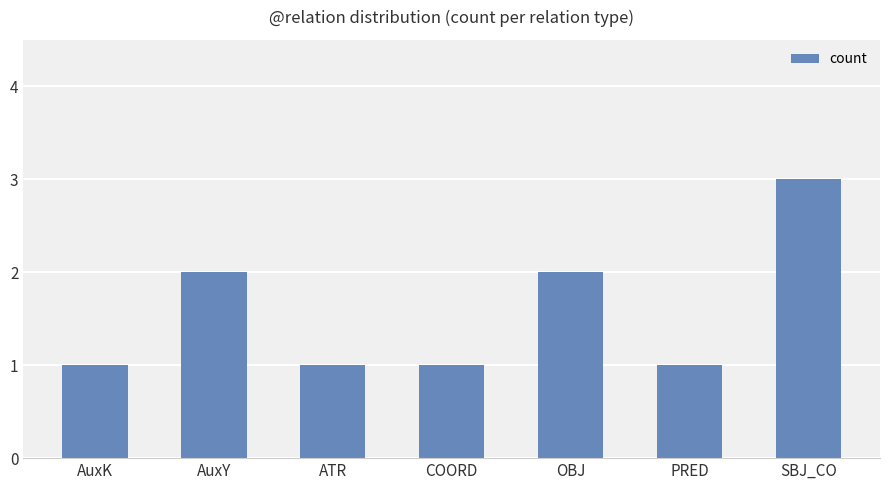

What is the ratio of the value at ATR to the value at AuxY?

0.5